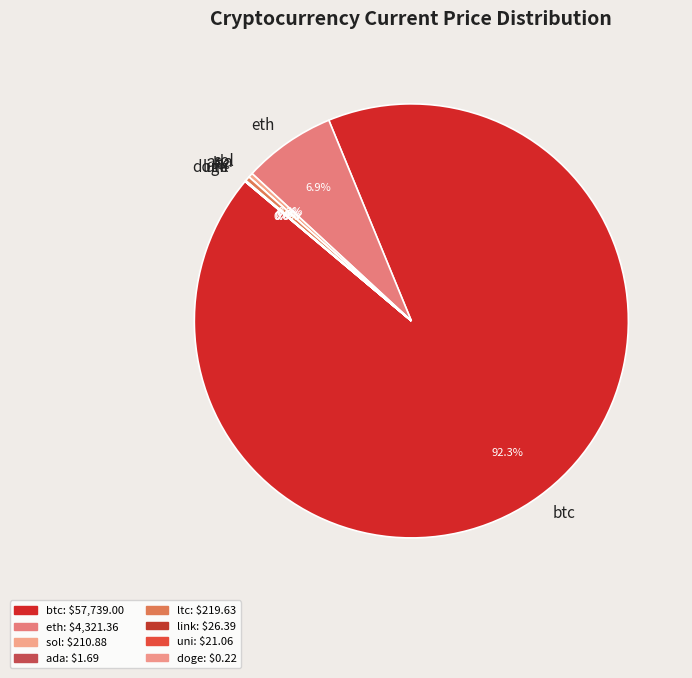

Which slice is the largest?

btc